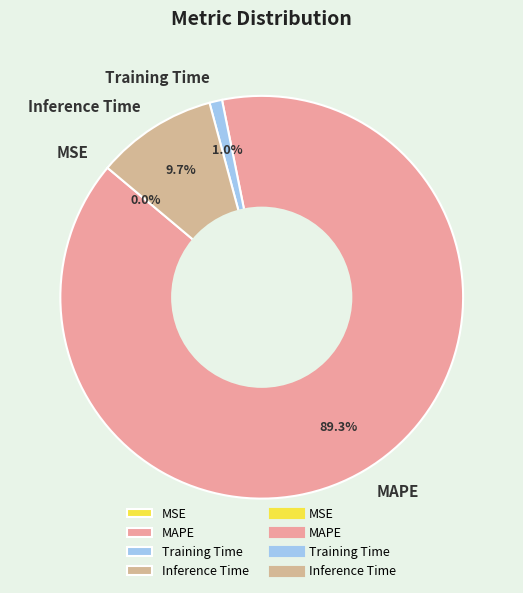

What portion of the pie excludes MAPE?

10.7%